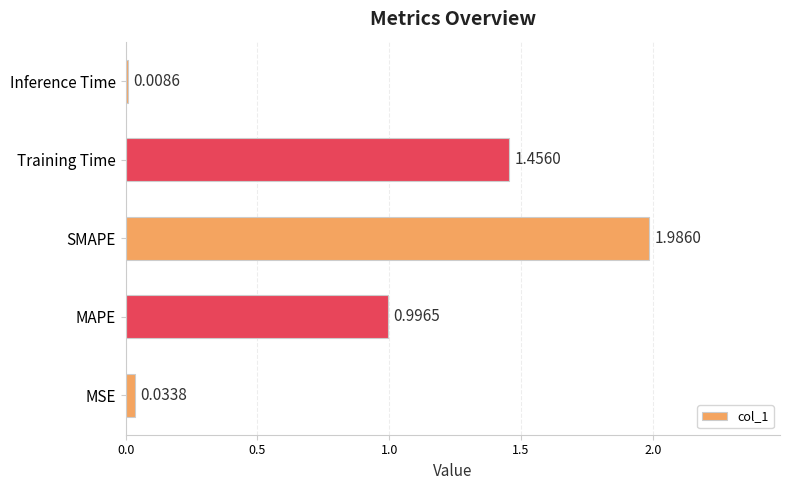

Which has a higher value, MAPE or Inference Time?

MAPE